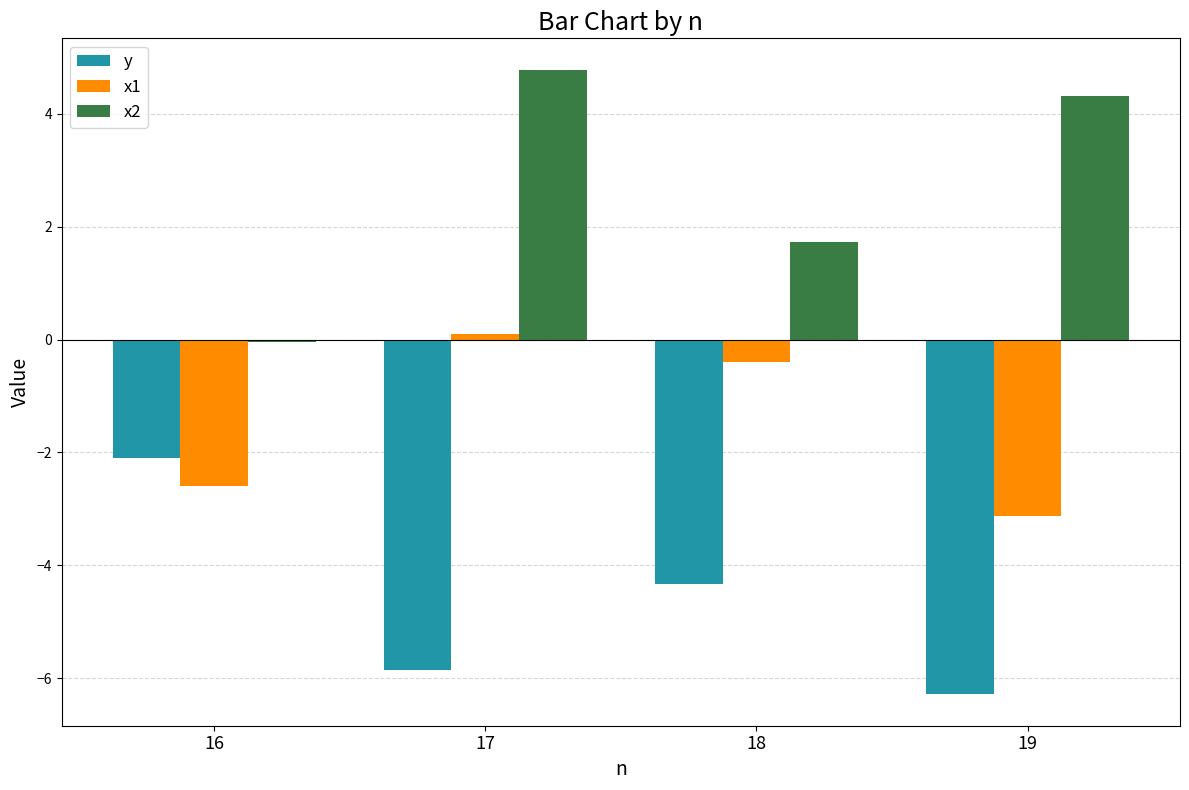

True or false: y has a value of -0.8 at 16.

False